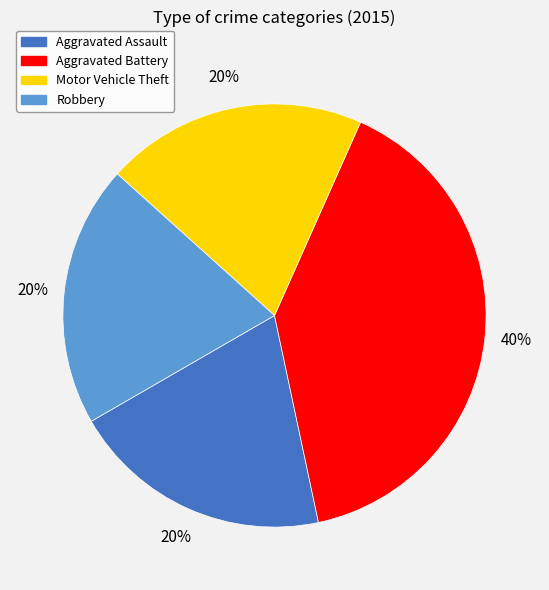

Approximately how many times larger is the value at Motor Vehicle Theft compared to Aggravated Battery?

0.5